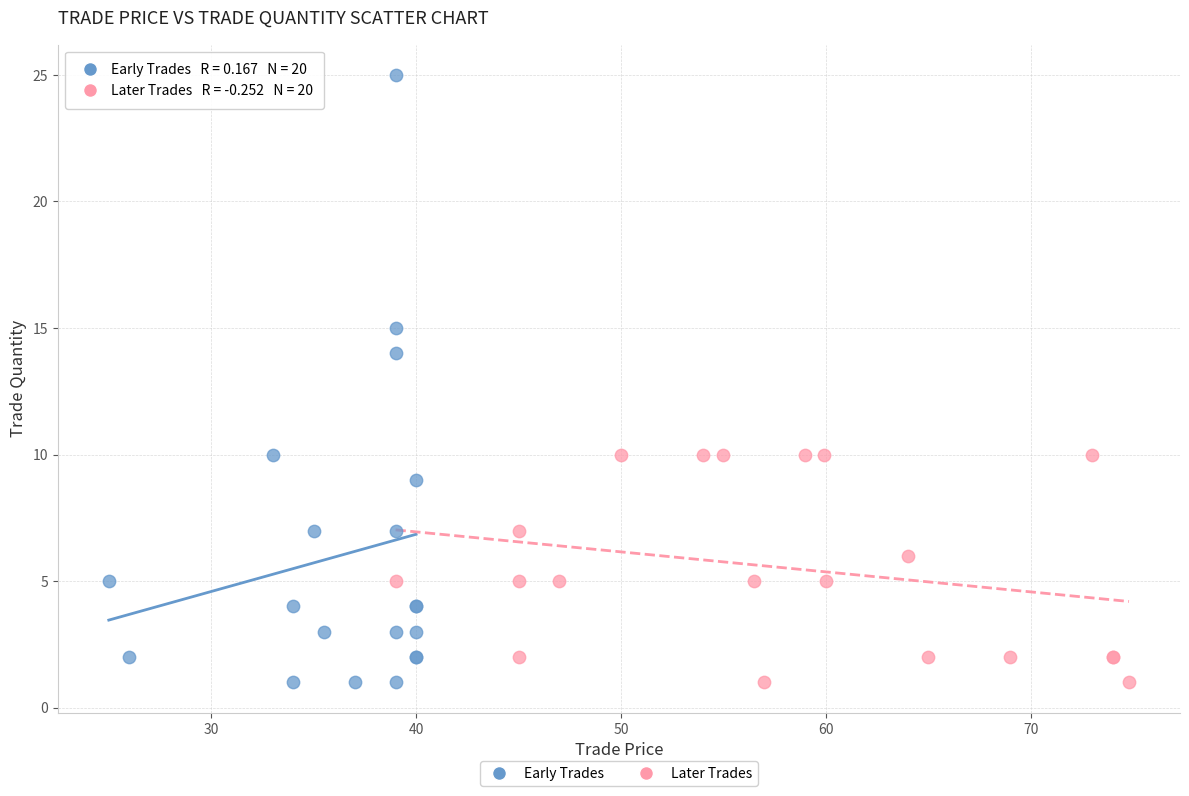

What are all the series names shown in the legend?

Early Trades, Later Trades